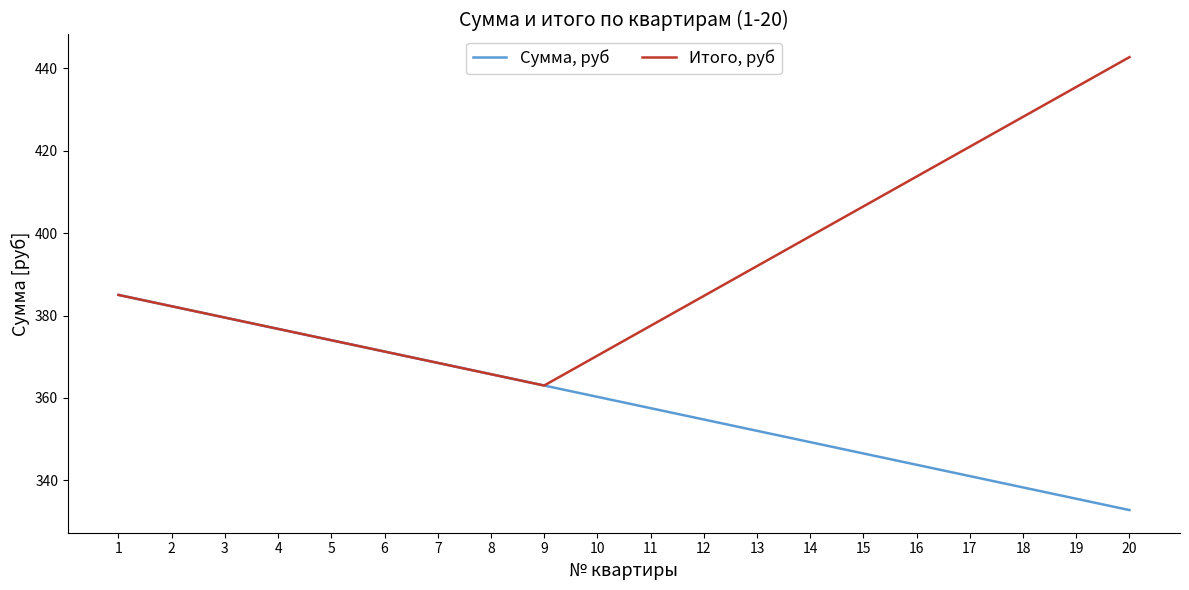

At which label does Сумма, руб first exceed 360?

1